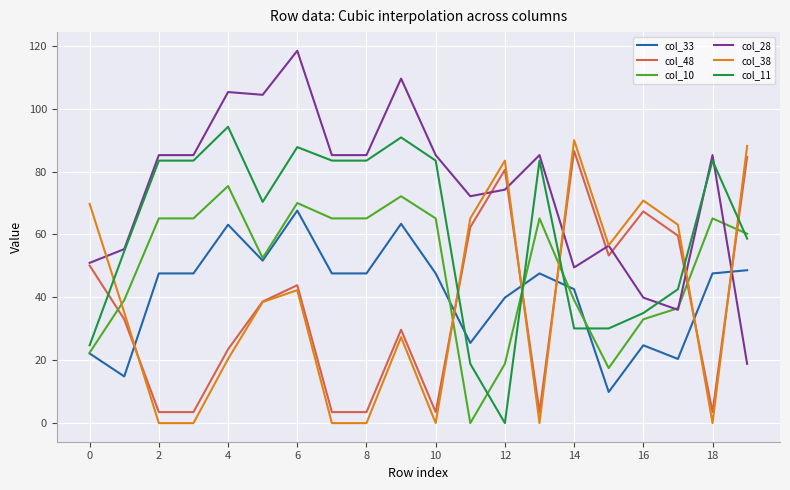

What is the highest value of the col_10 series?

75.4